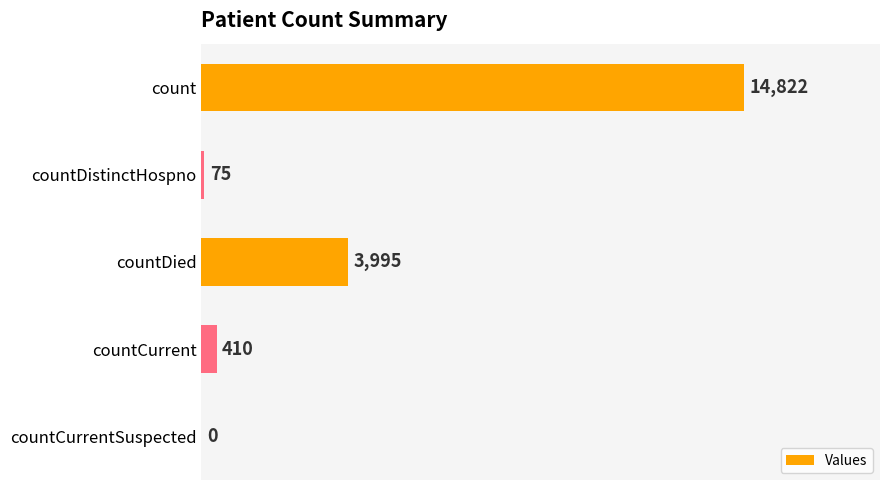

Where is the data nearest to the value 7411?

countDied